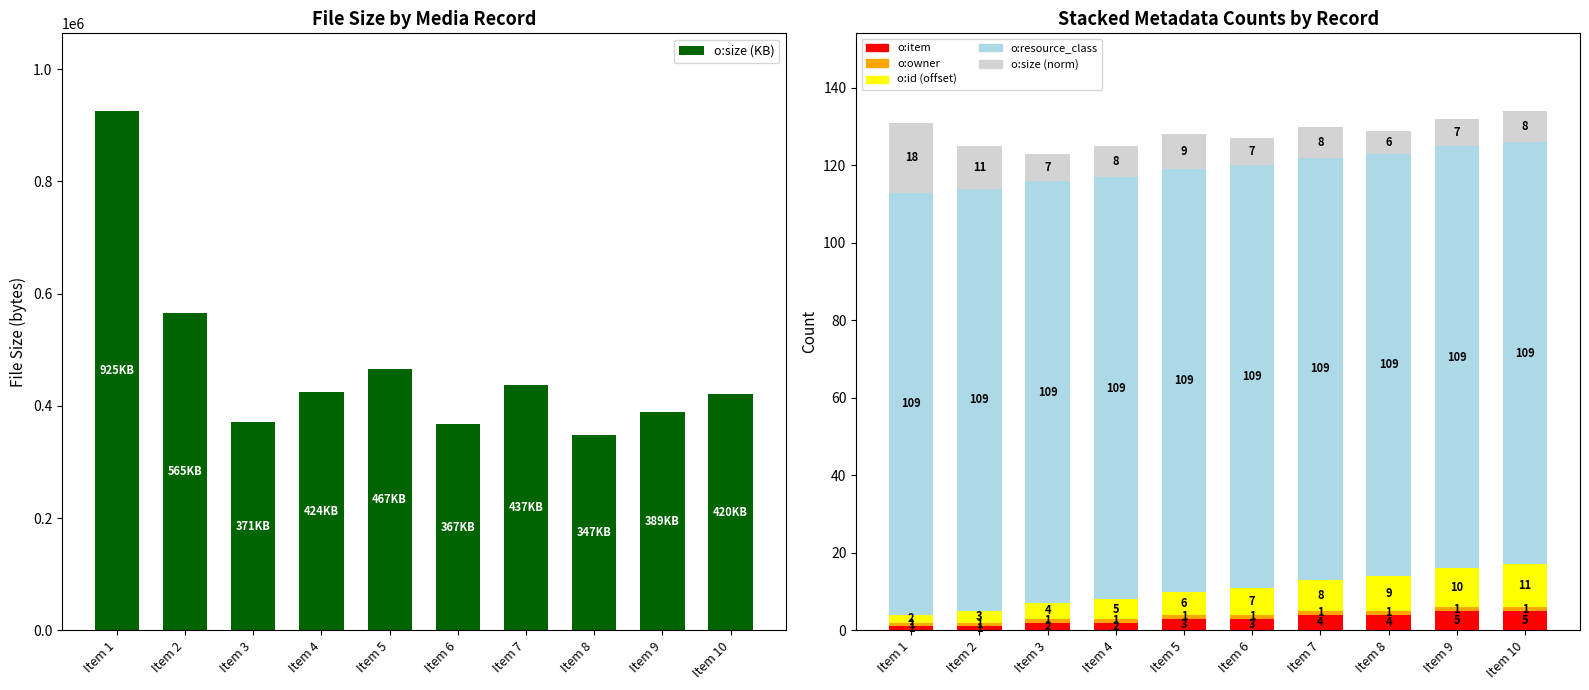

How many bars are there in total?

60